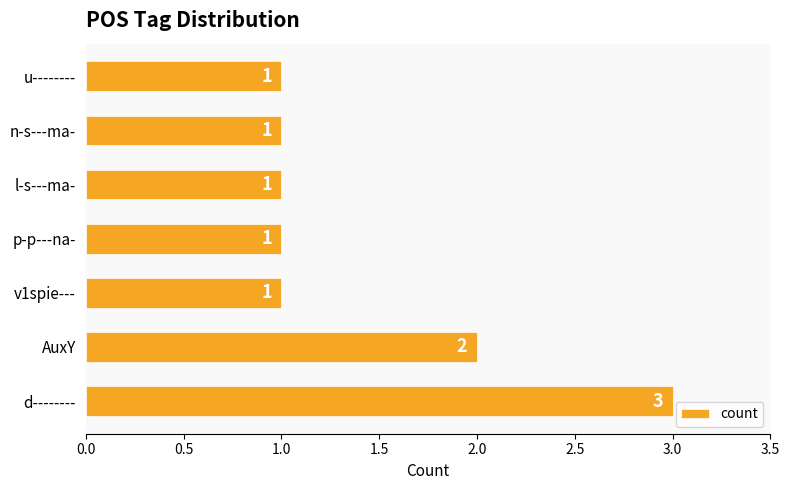

The value at v1spie--- is 0. True or false?

False